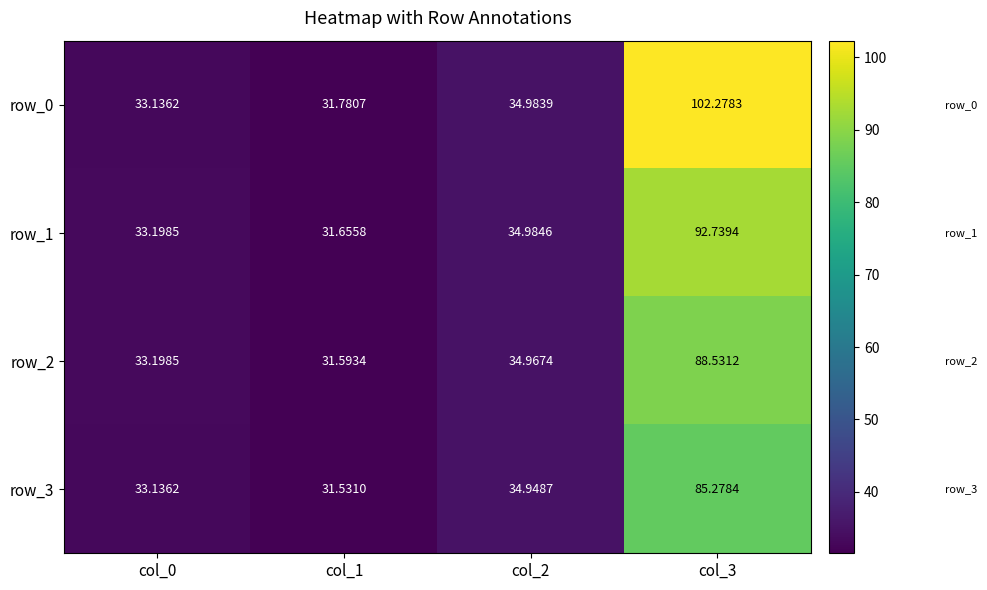

Reading left to right, list all the values displayed in this chart.

row_0: col_0=33.1	col_1=31.8	col_2=35.0	col_3=102.3
row_1: col_0=33.2	col_1=31.7	col_2=35.0	col_3=92.7
row_2: col_0=33.2	col_1=31.6	col_2=35.0	col_3=88.5
row_3: col_0=33.1	col_1=31.5	col_2=34.9	col_3=85.3